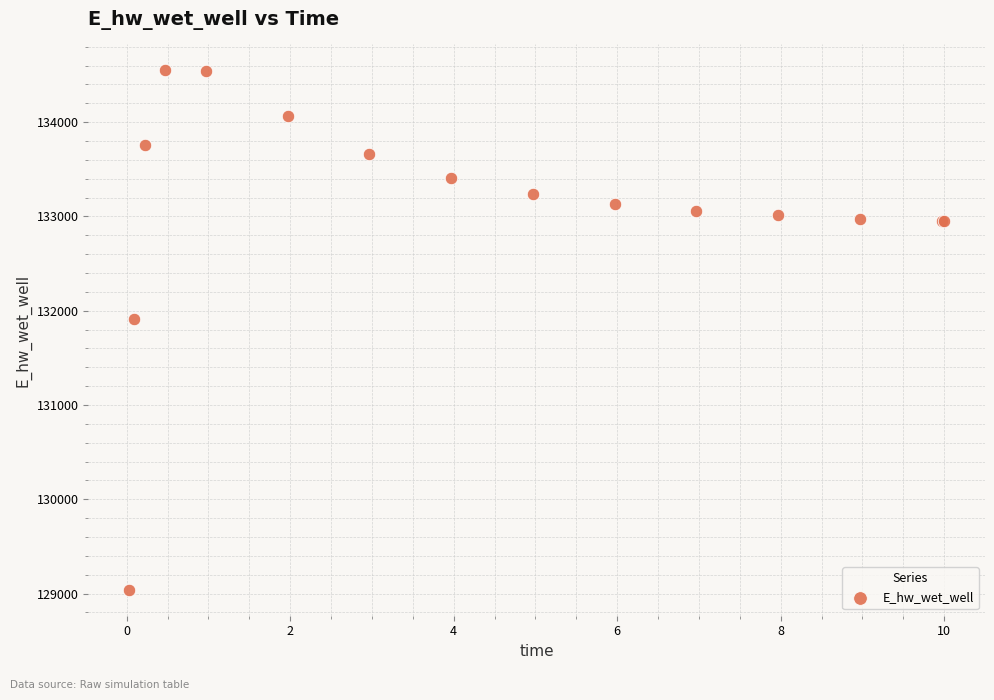

What Y value in the scatter plot is closest to 131794?

131913.9